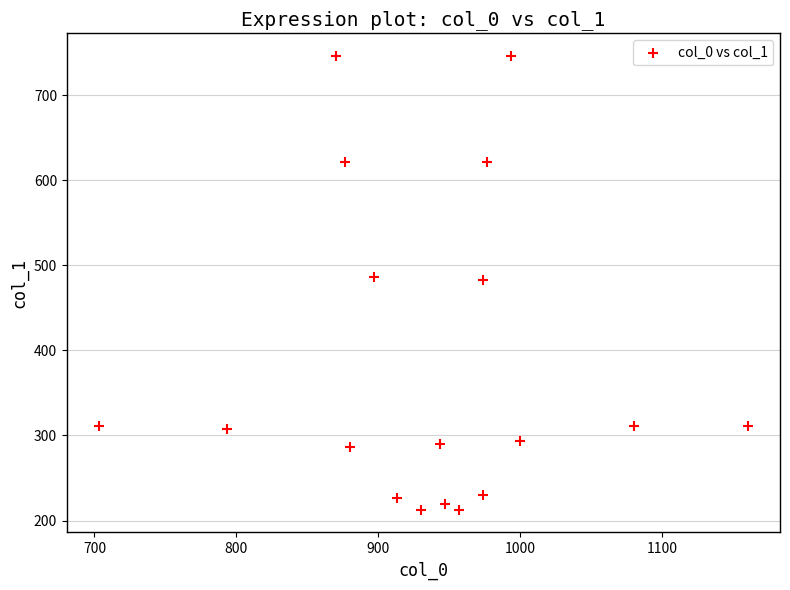

What is the range of X values (max minus min)?

456.7